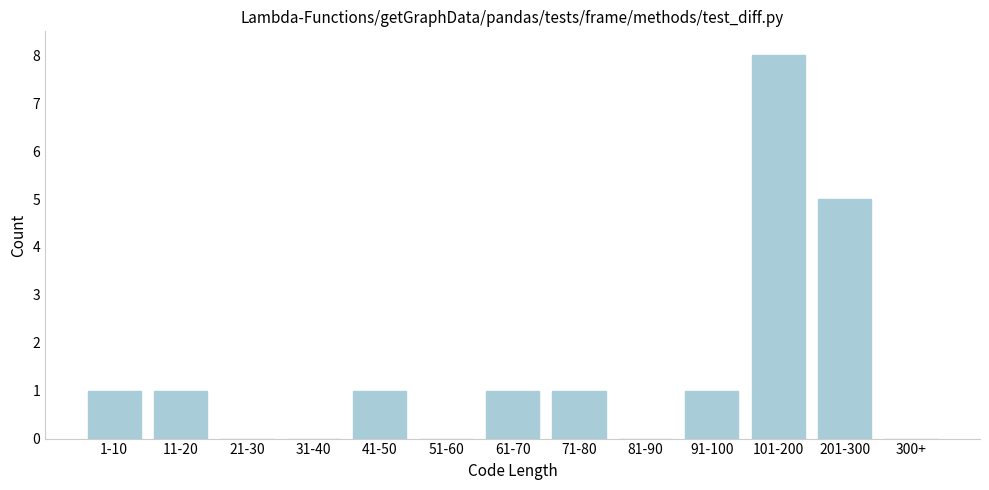

Reading left to right, list all the values displayed in this chart.

1-10=1	11-20=1	21-30=0	31-40=0	41-50=1	51-60=0	61-70=1	71-80=1	81-90=0	91-100=1	101-200=8	201-300=5	300+=0